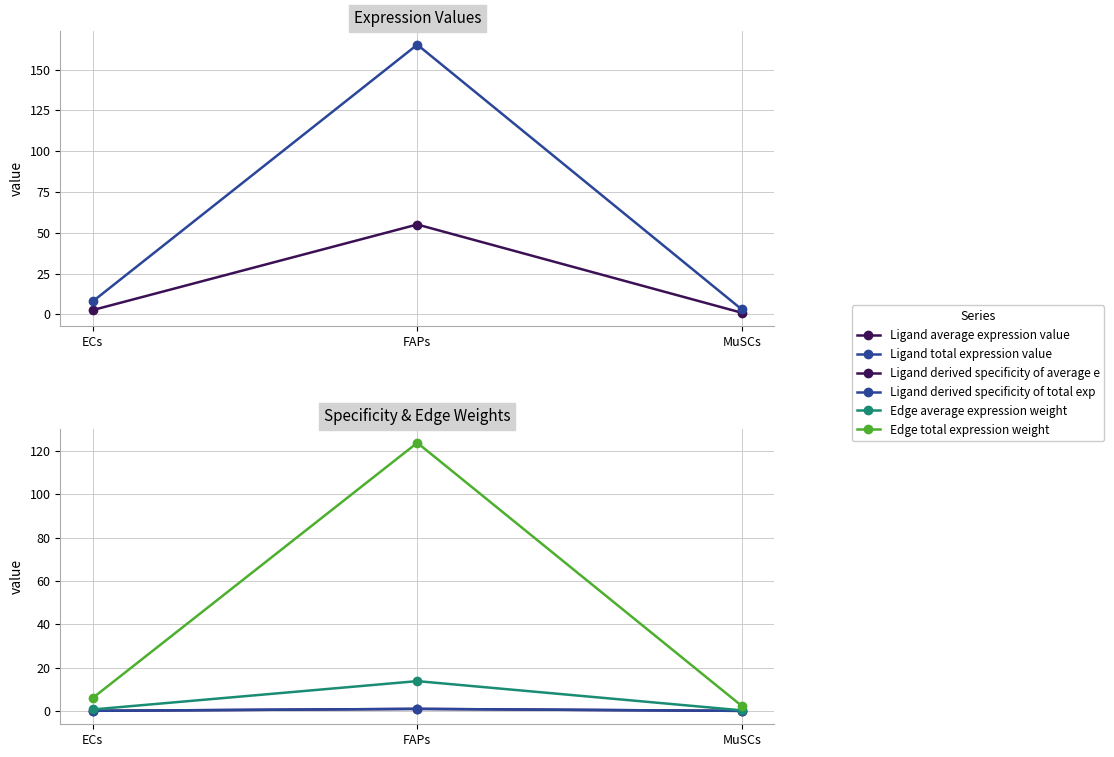

What is the difference between the Edge total expression weight values at MuSCs and FAPs?

121.4